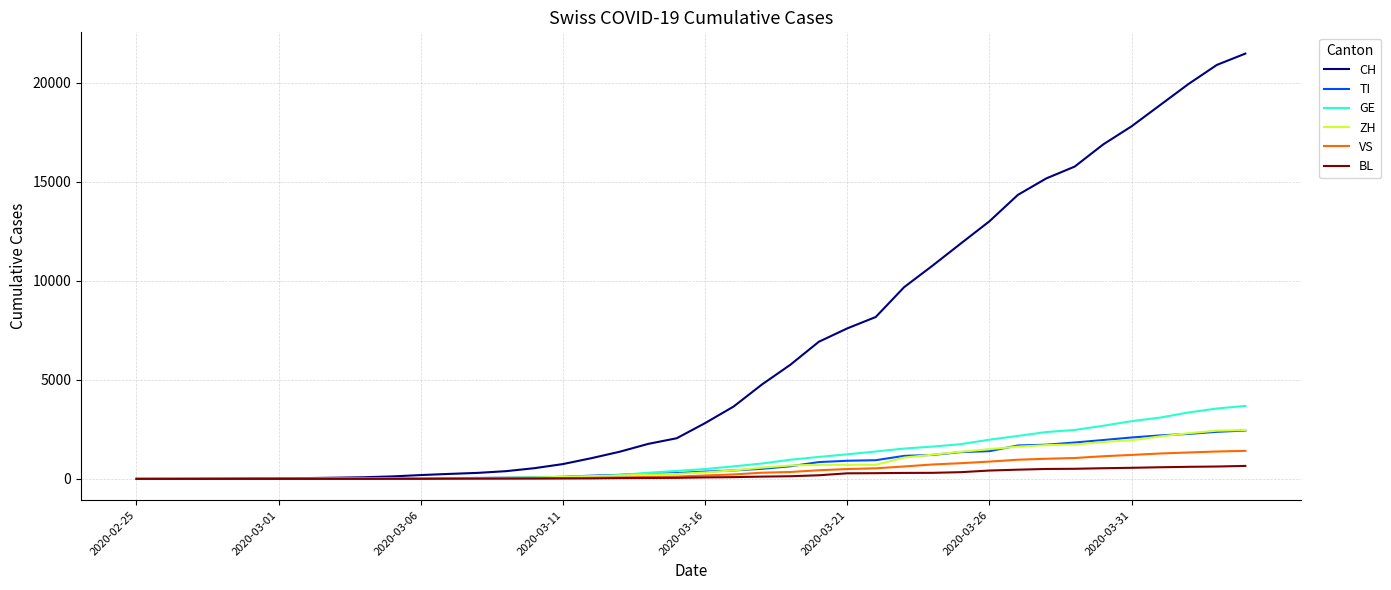

Which series has the largest total across all categories?

CH